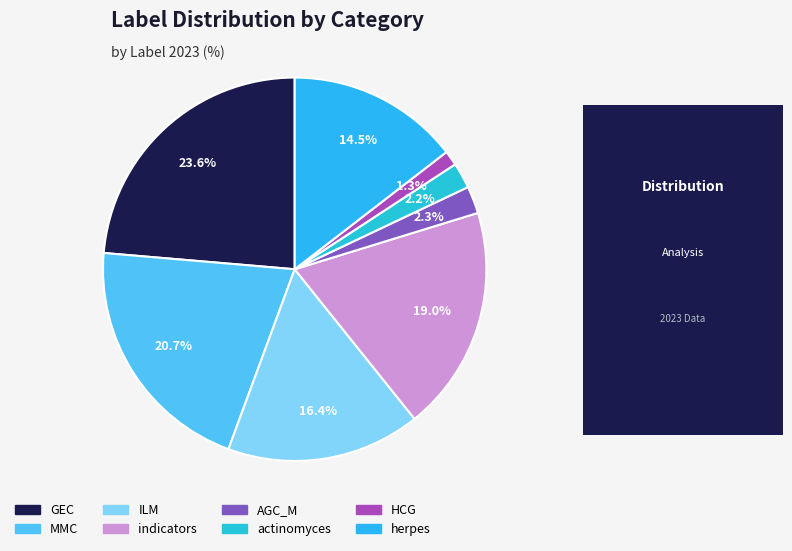

What percentage is the GEC slice, to the nearest percent?

24%